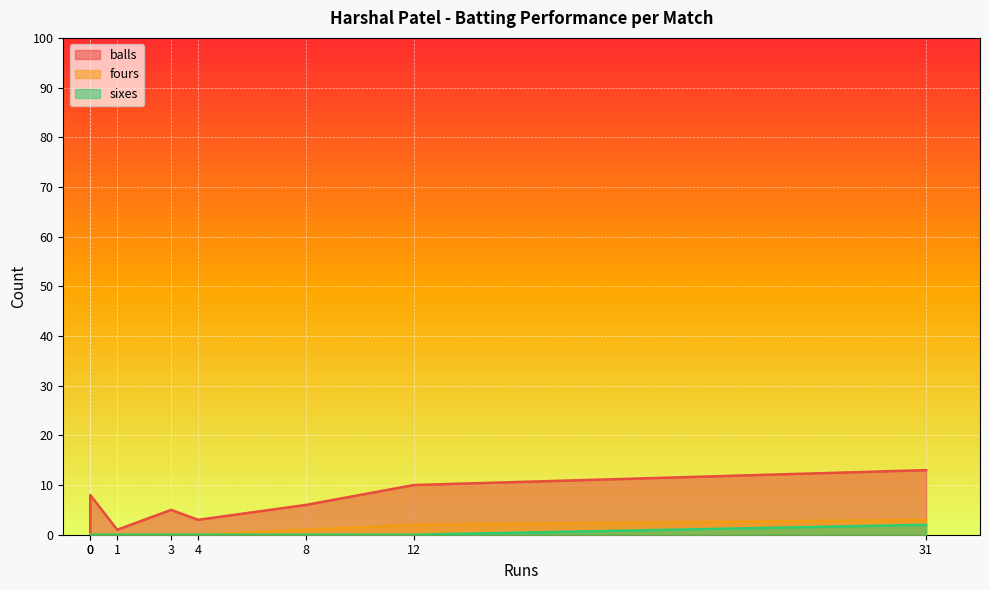

True or false: fours has a value of 2 at 6th.

False